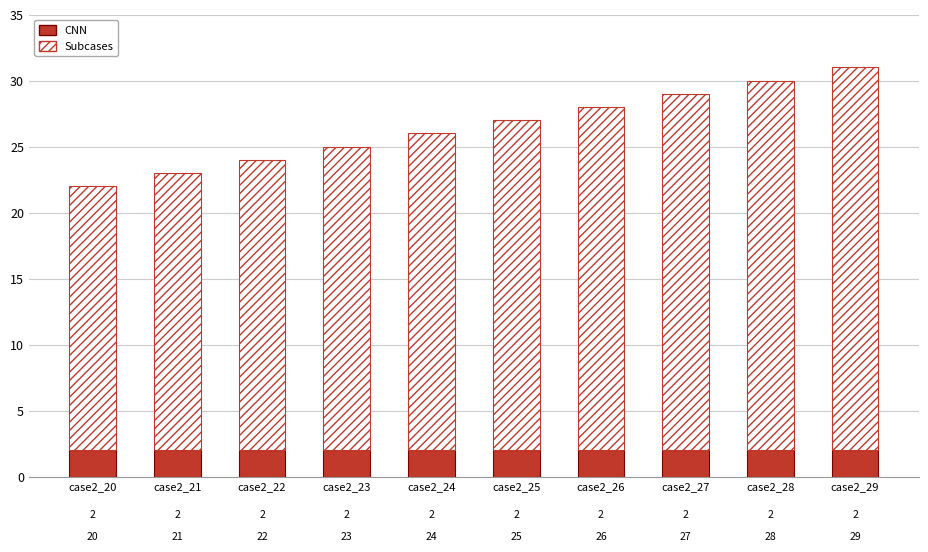

At which category is the sum across all series the highest?

case2_29